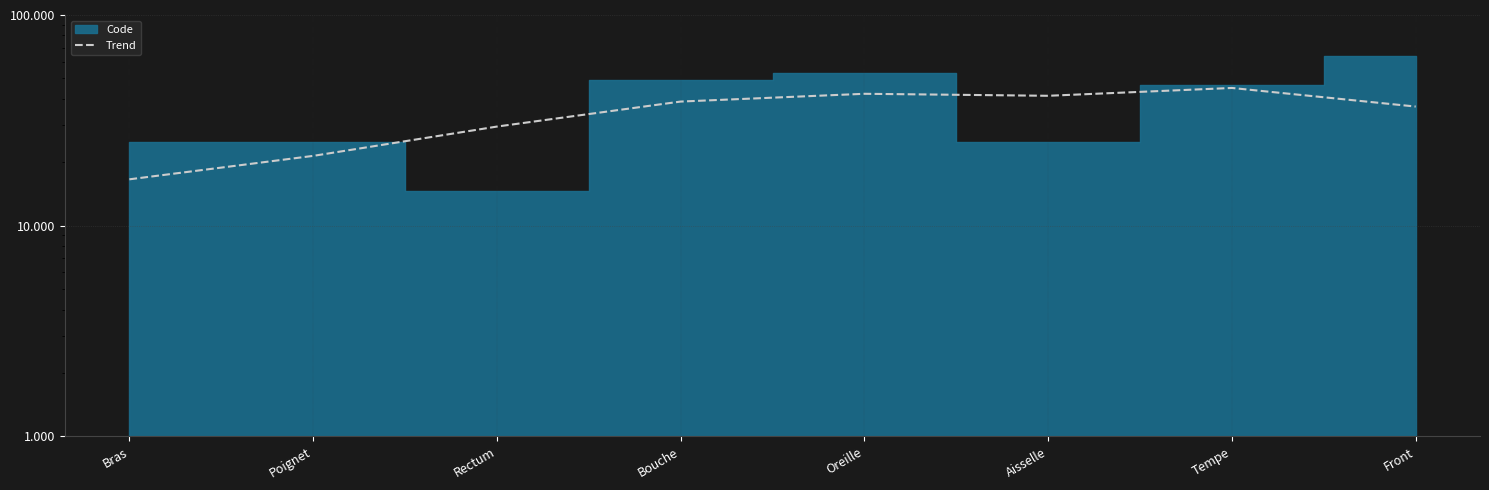

True or false: there are more than 1 points higher than both neighbors.

True